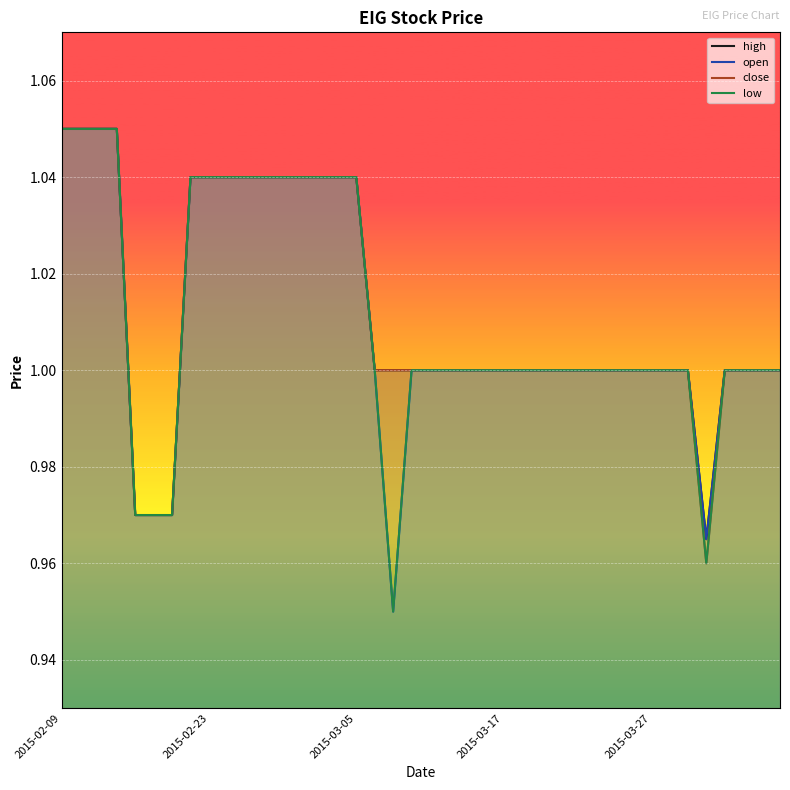

What is the average value of the high series?

1.0